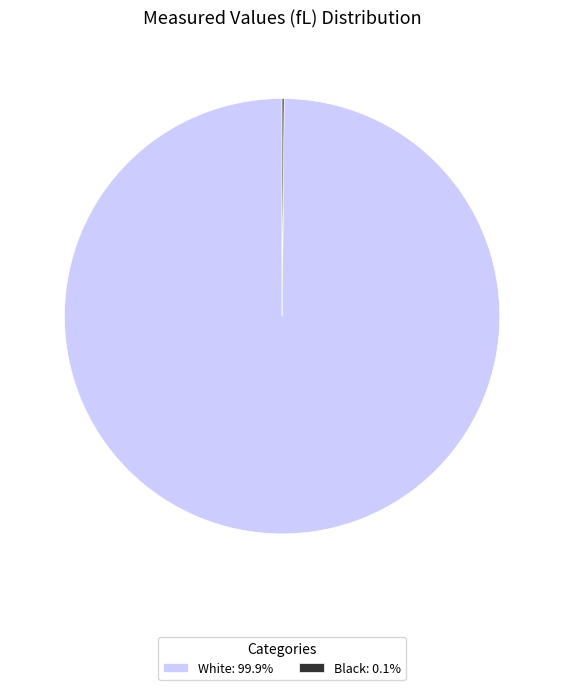

Is there a majority slice in this chart?

Yes